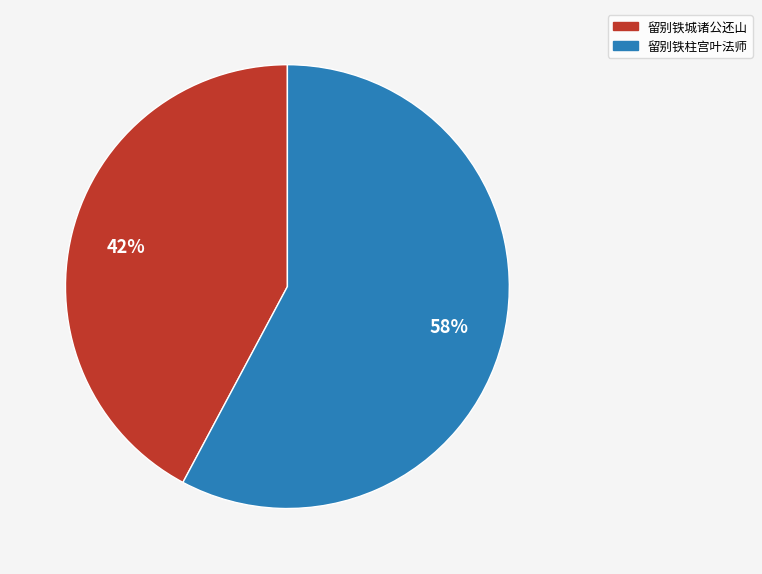

To the nearest percent, what is the difference between the 留别铁柱宫叶法师 and 留别铁城诸公还山 slice percentages?

16%